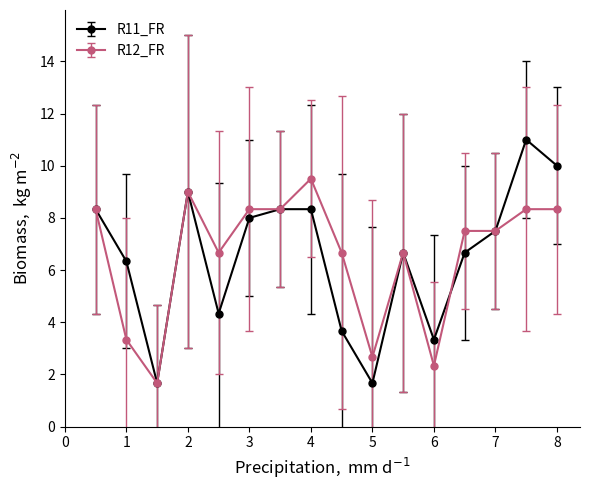

True or false: R12_FR has more than 1 interior local peaks.

True